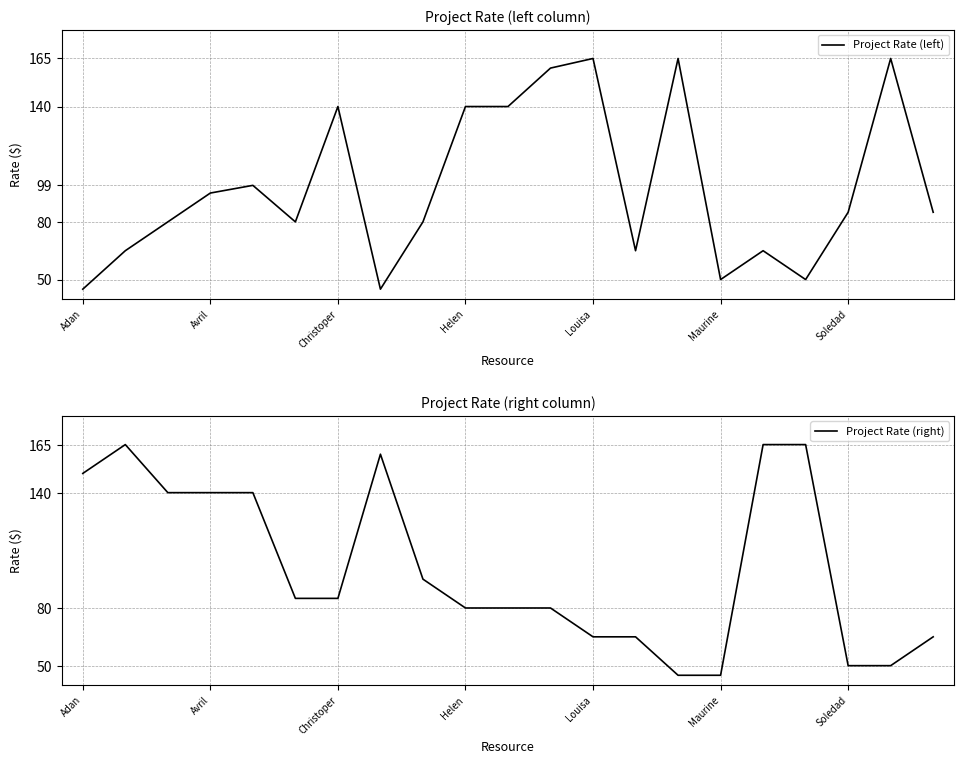

How many data points in Project Rate (left) are above 85?

9